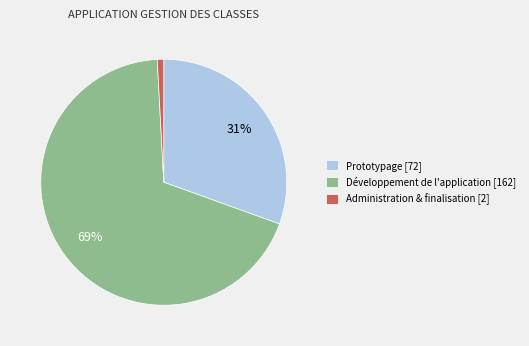

What is the largest slice in the pie chart?

Développement de l'application [162]